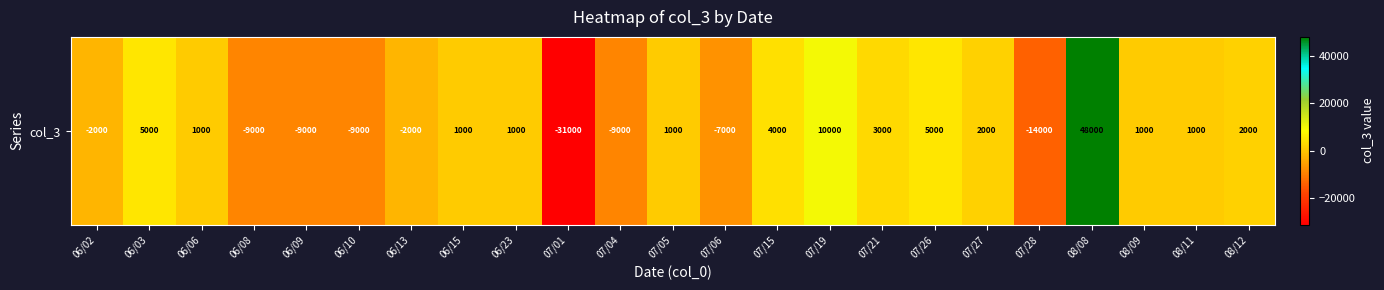

Reading left to right, extract all data points from this chart.

06/02=-2000	06/03=5000	06/06=1000	06/08=-9000	06/09=-9000	06/10=-9000	06/13=-2000	06/15=1000	06/23=1000	07/01=-31000	07/04=-9000	07/05=1000	07/06=-7000	07/15=4000	07/19=10000	07/21=3000	07/26=5000	07/27=2000	07/28=-14000	08/08=48000	08/09=1000	08/11=1000	08/12=2000